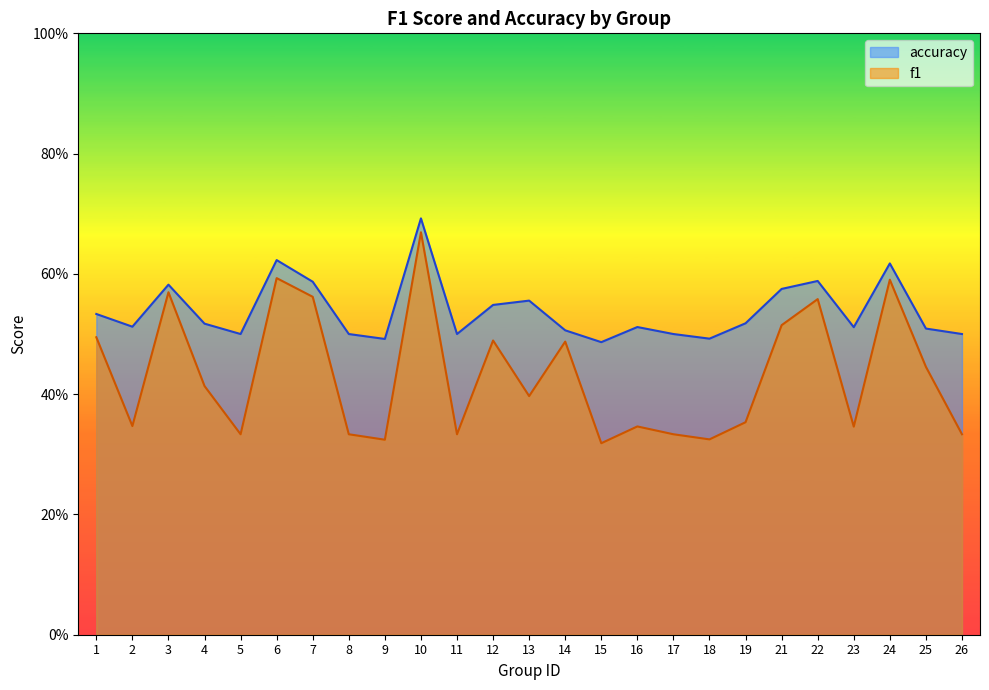

How many interior local valleys does the f1 series have?

8